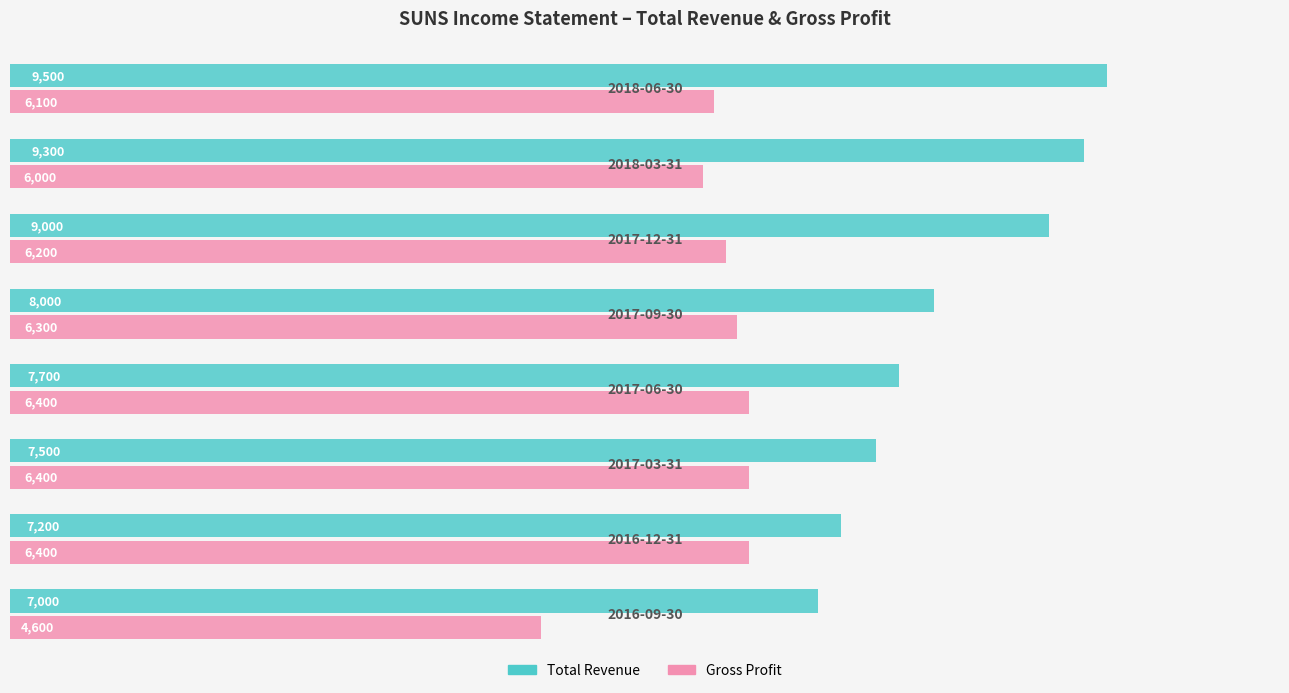

What is the difference between the maximum and minimum values in the Gross Profit series?

1800